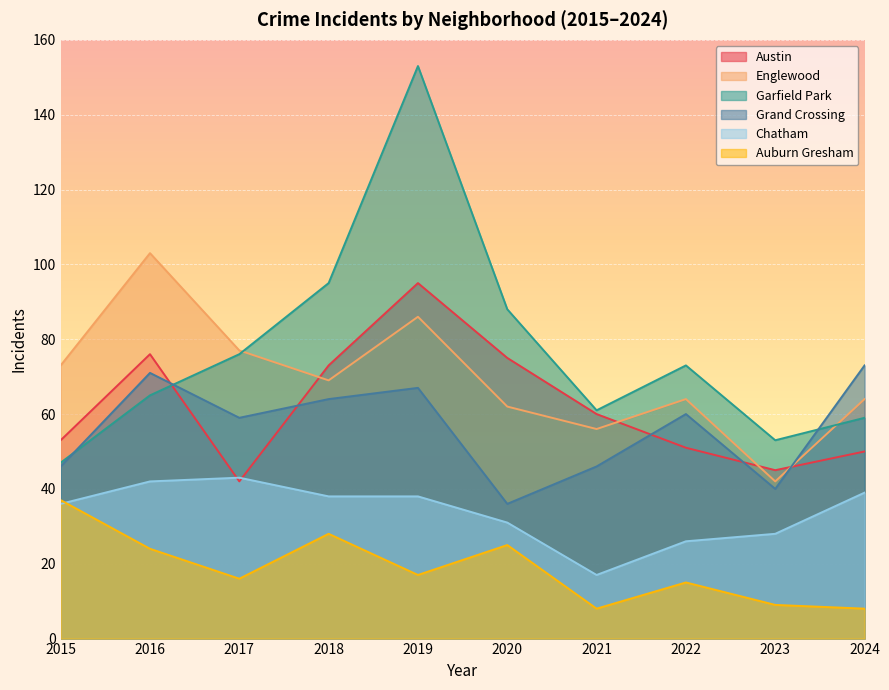

Reading left to right, extract all data points from this chart.

Austin: 53	76	42	73	95	75	60	51	45	50
Englewood: 73	103	77	69	86	62	56	64	42	64
Garfield Park: 47	65	76	95	153	88	61	73	53	59
Grand Crossing: 46	71	59	64	67	36	46	60	40	73
Chatham: 36	42	43	38	38	31	17	26	28	39
Auburn Gresham: 37	24	16	28	17	25	8	15	9	8